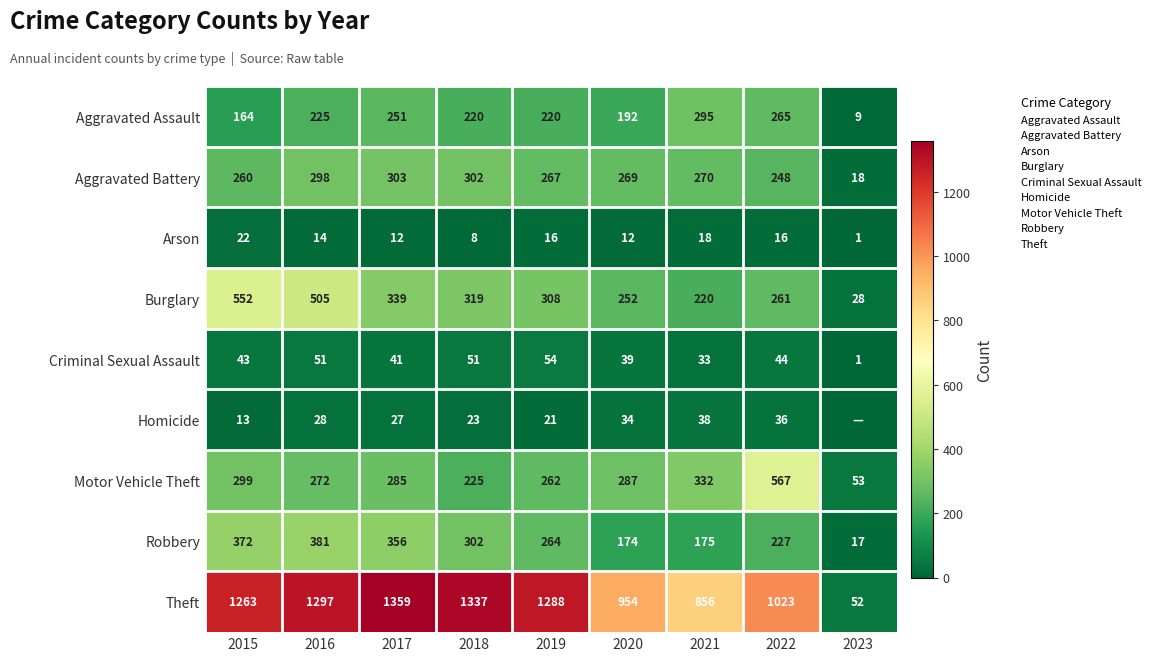

What is the difference between the maximum and minimum values in the Robbery series?

364